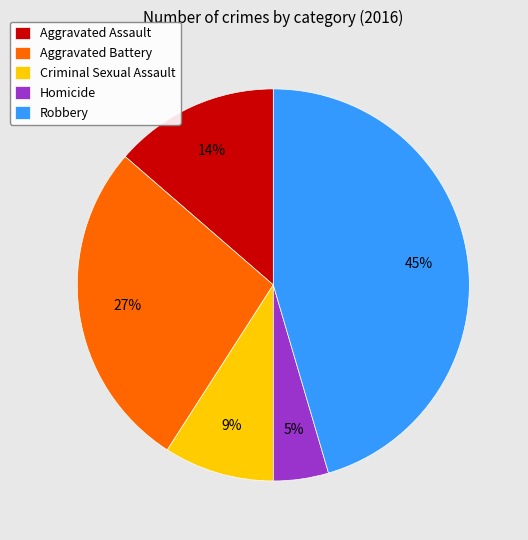

Between Robbery and Homicide, which is larger?

Robbery